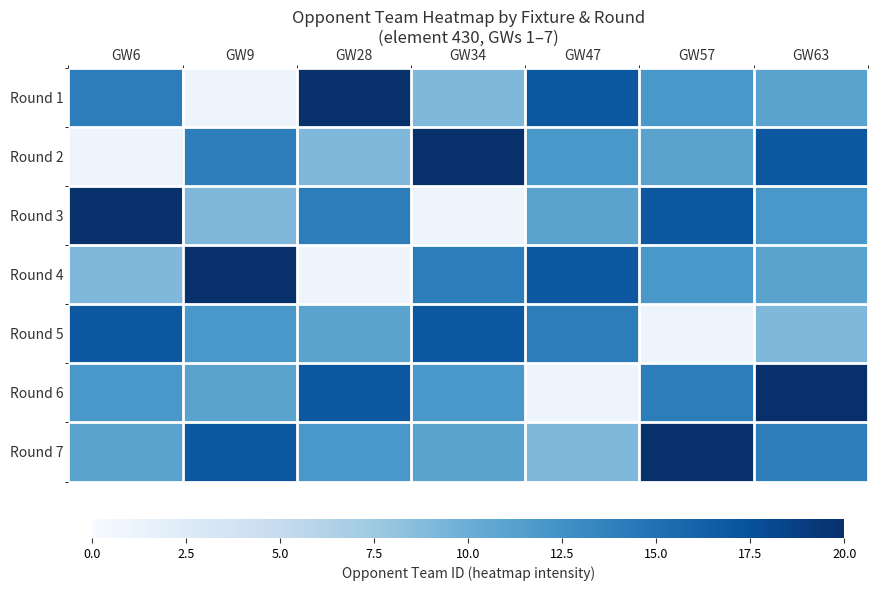

What is the minimum value shown in the chart?

1